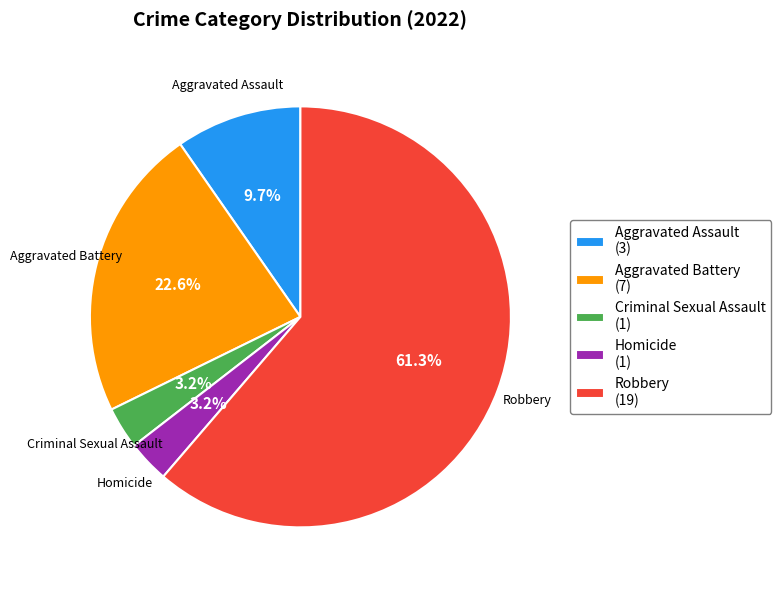

To the nearest percent, what is the difference between the largest and smallest slice percentages?

58%